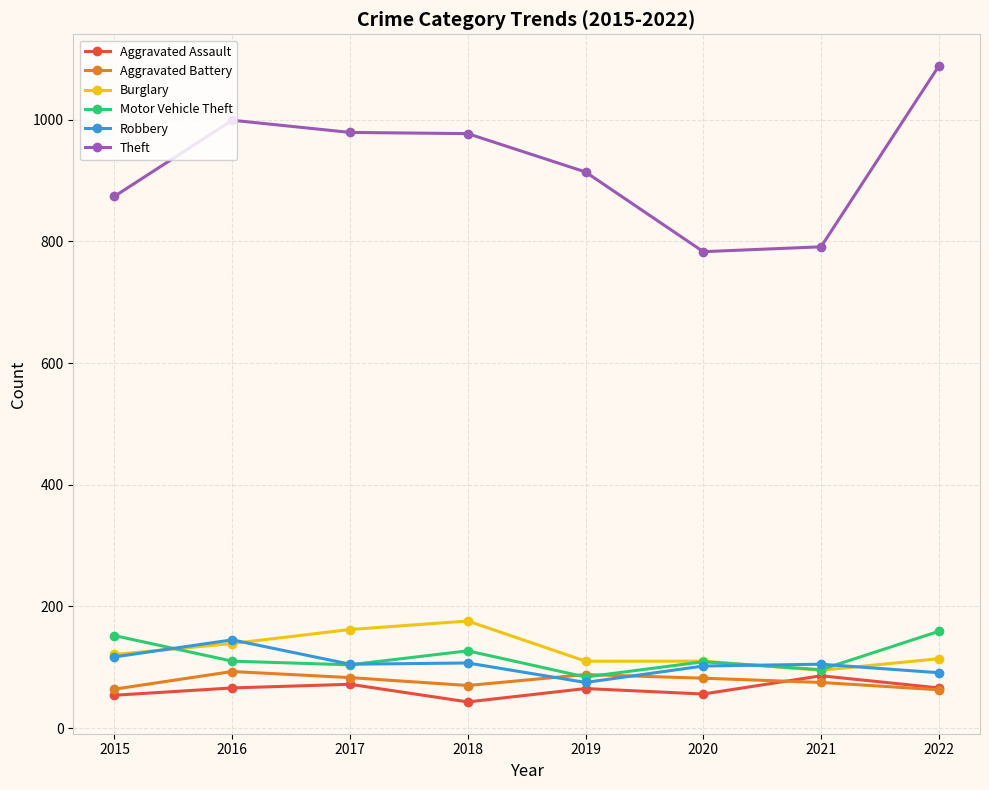

What is the spread (max minus min) of values at 2015?

820